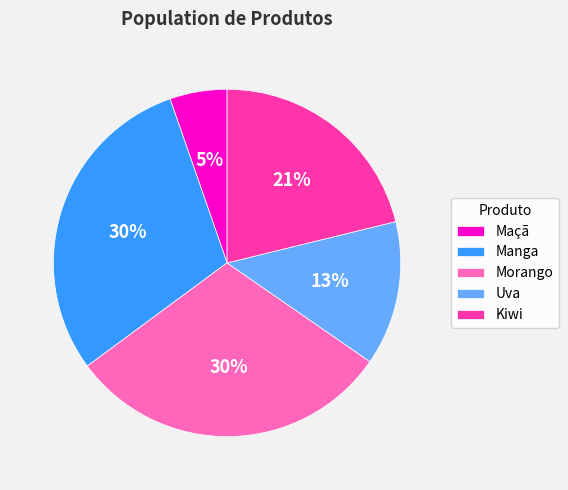

Is there any slice that represents more than half of the pie?

No